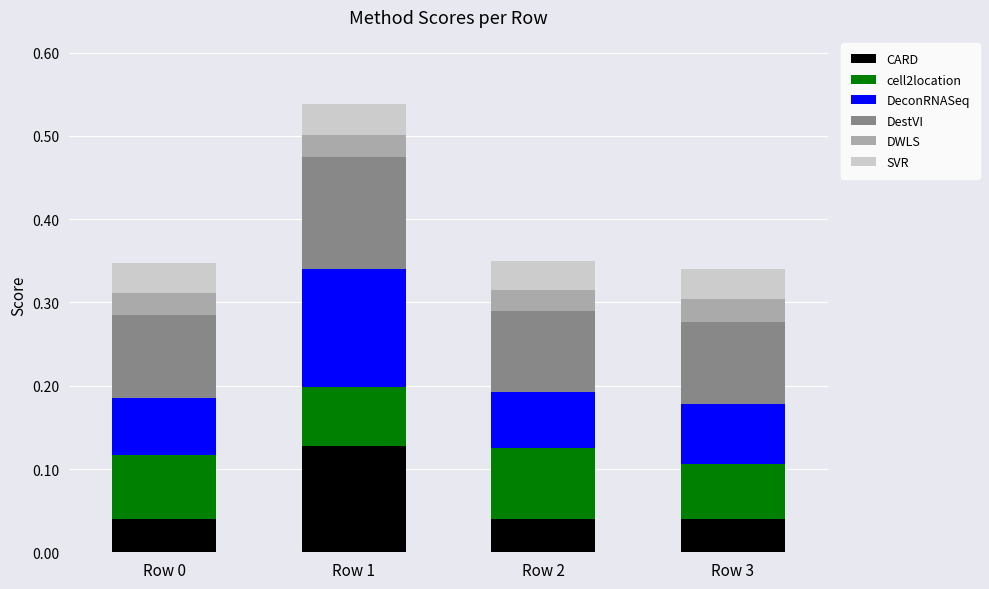

Are the bars horizontal?

No